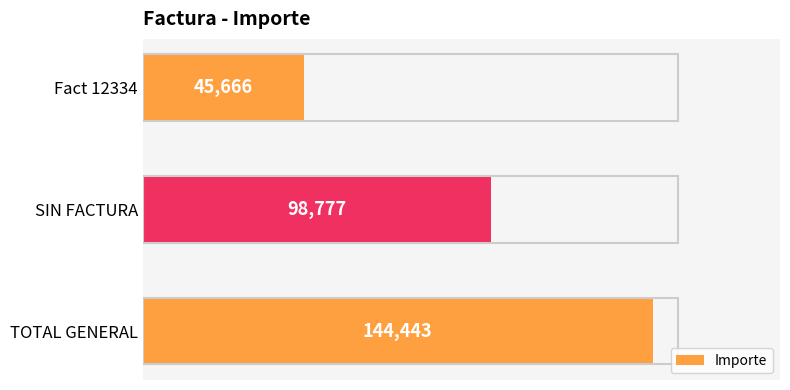

List the labels in order of value, largest first.

TOTAL GENERAL, SIN FACTURA, Fact 12334